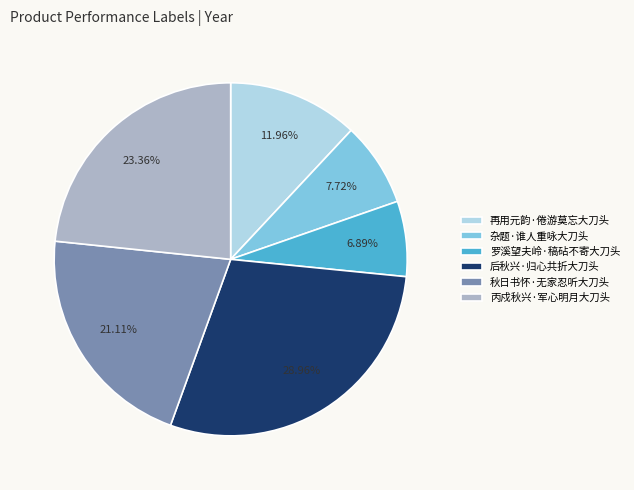

To the nearest percent, what is the combined percentage of 再用元韵·倦游莫忘大刀头 and 杂题·谁人重咏大刀头?

20%